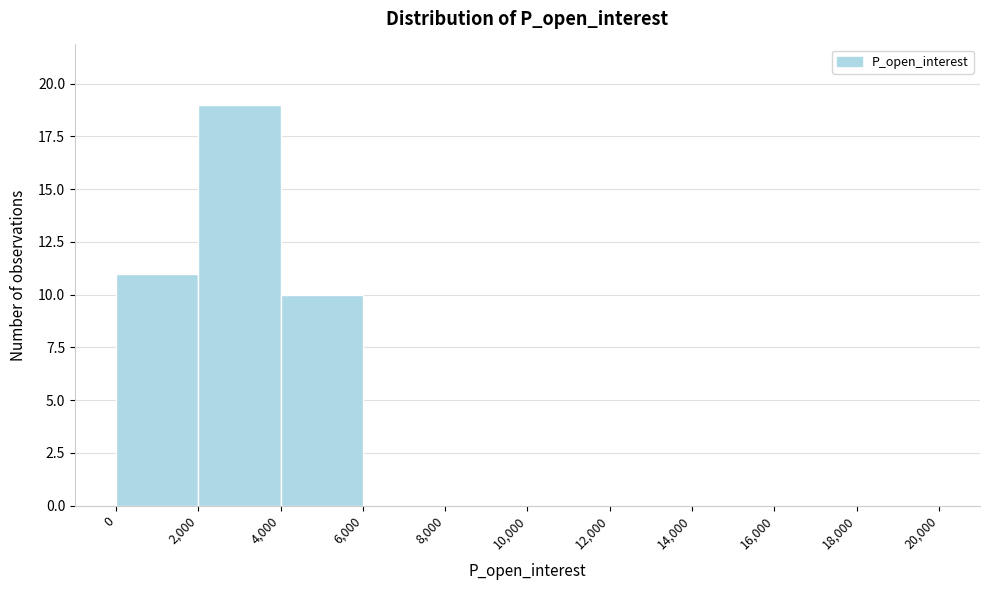

Which range on the x-axis has the tallest bar?

2,000 to 4,000